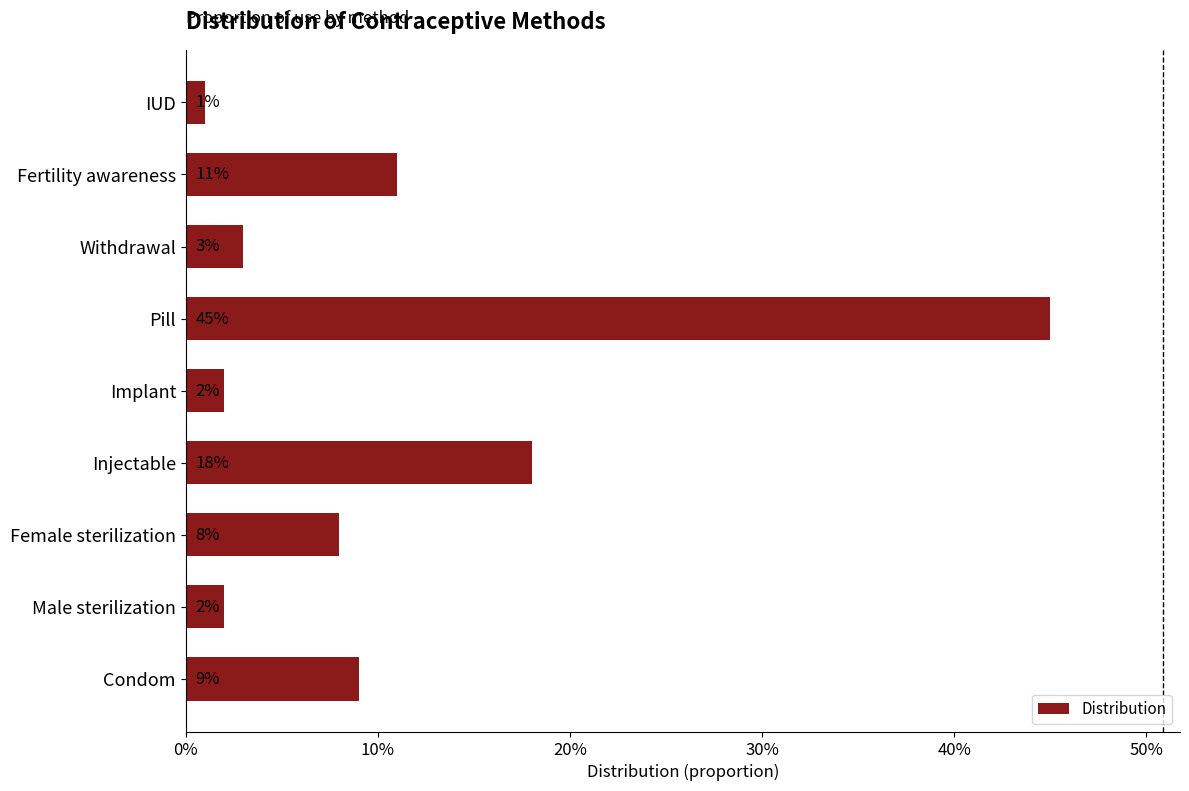

Does the chart contain any negative values?

No